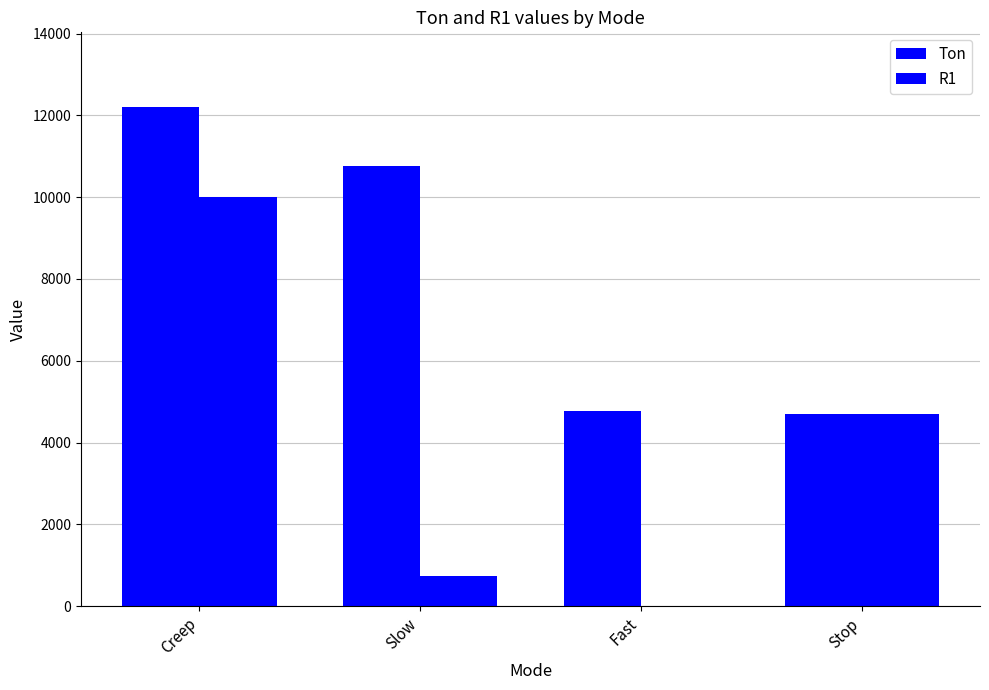

List the labels in order of Ton value, smallest first.

Stop, Fast, Slow, Creep